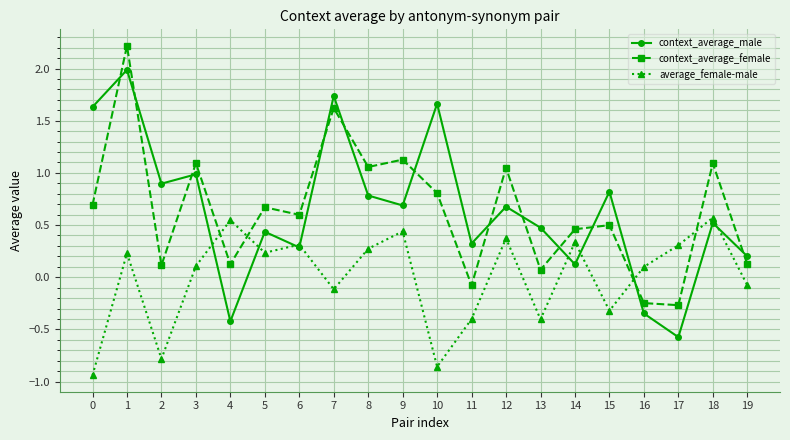

Read the context_average_male value at 9.

0.7